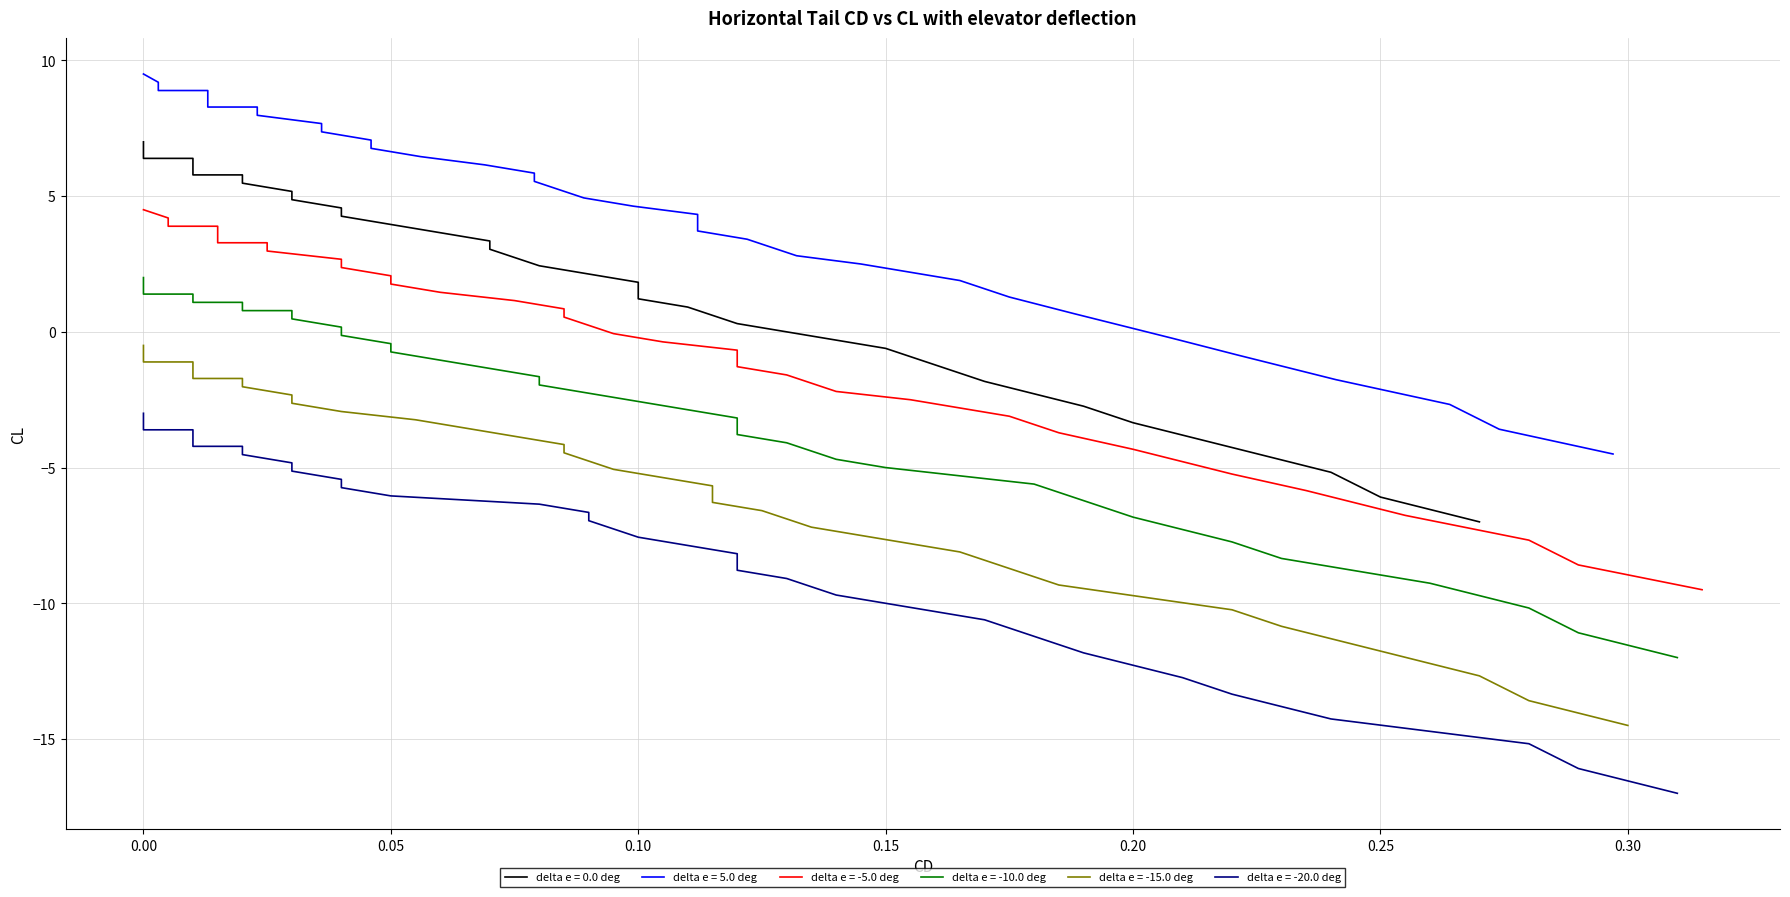

The value of col_1 at 0.00 is 4.3. True or false?

False